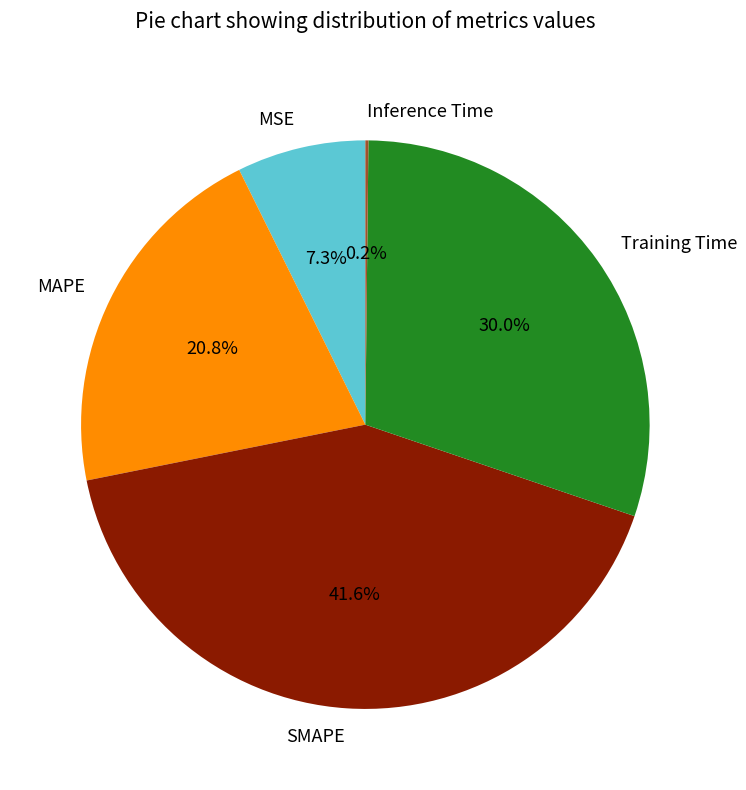

Does any single category account for the majority?

No